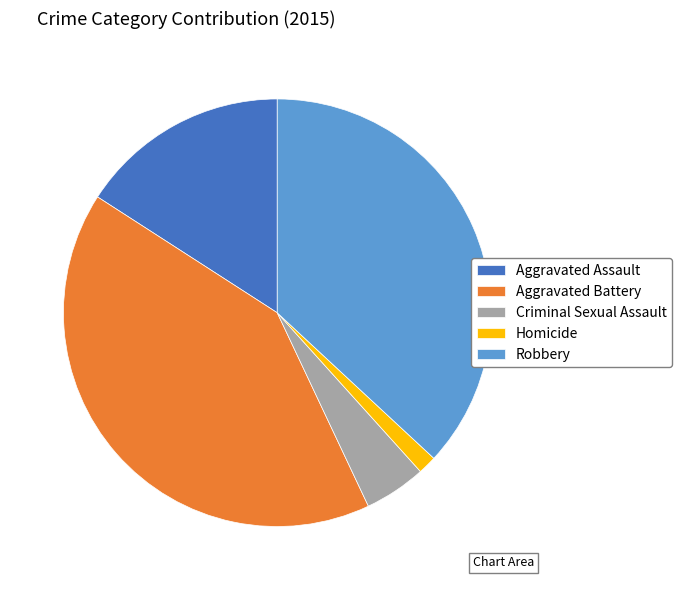

Is it true that Aggravated Assault is 3% of the pie?

False